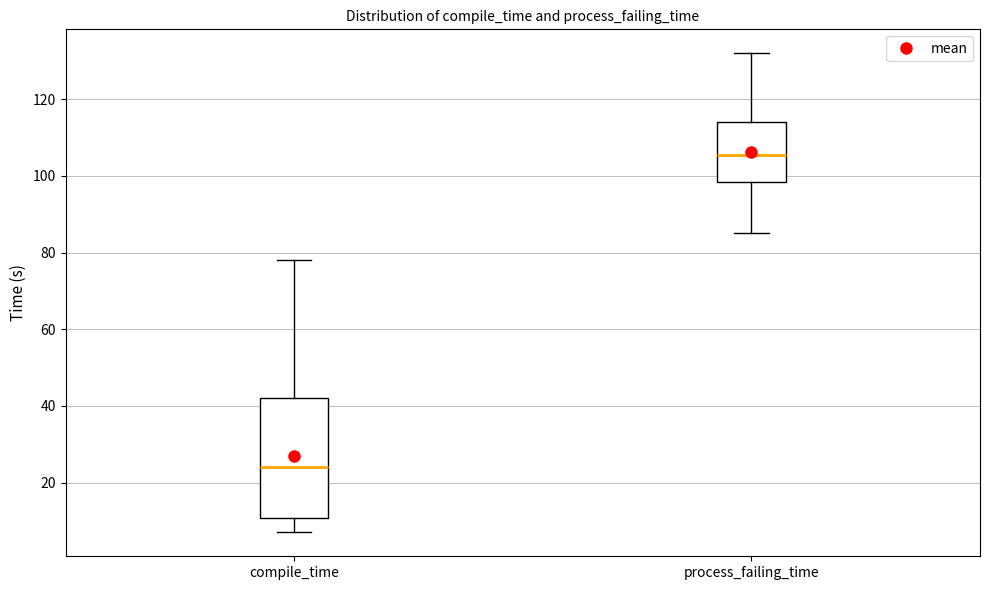

Which box's median line is the highest?

process_failing_time